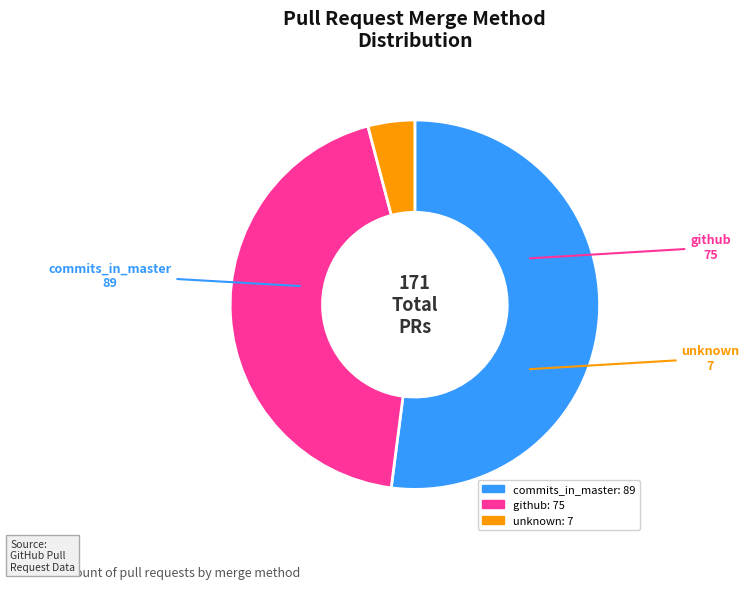

Count the number of slices in the pie.

3